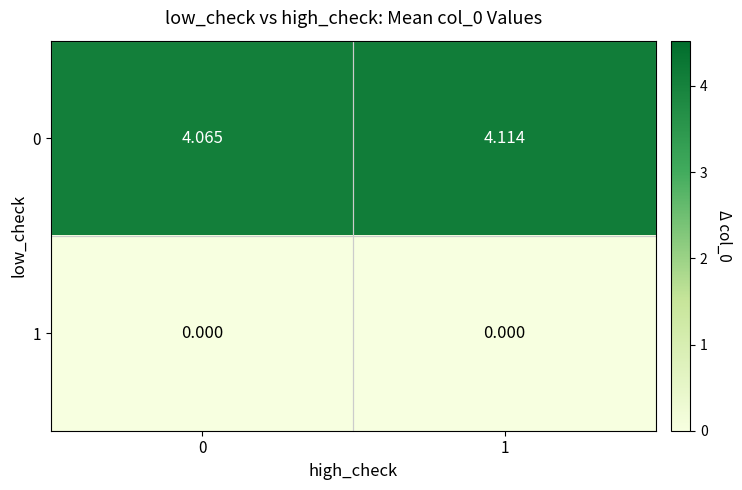

Is the value of 0 at 0 greater than the value of 1 at 1?

Yes